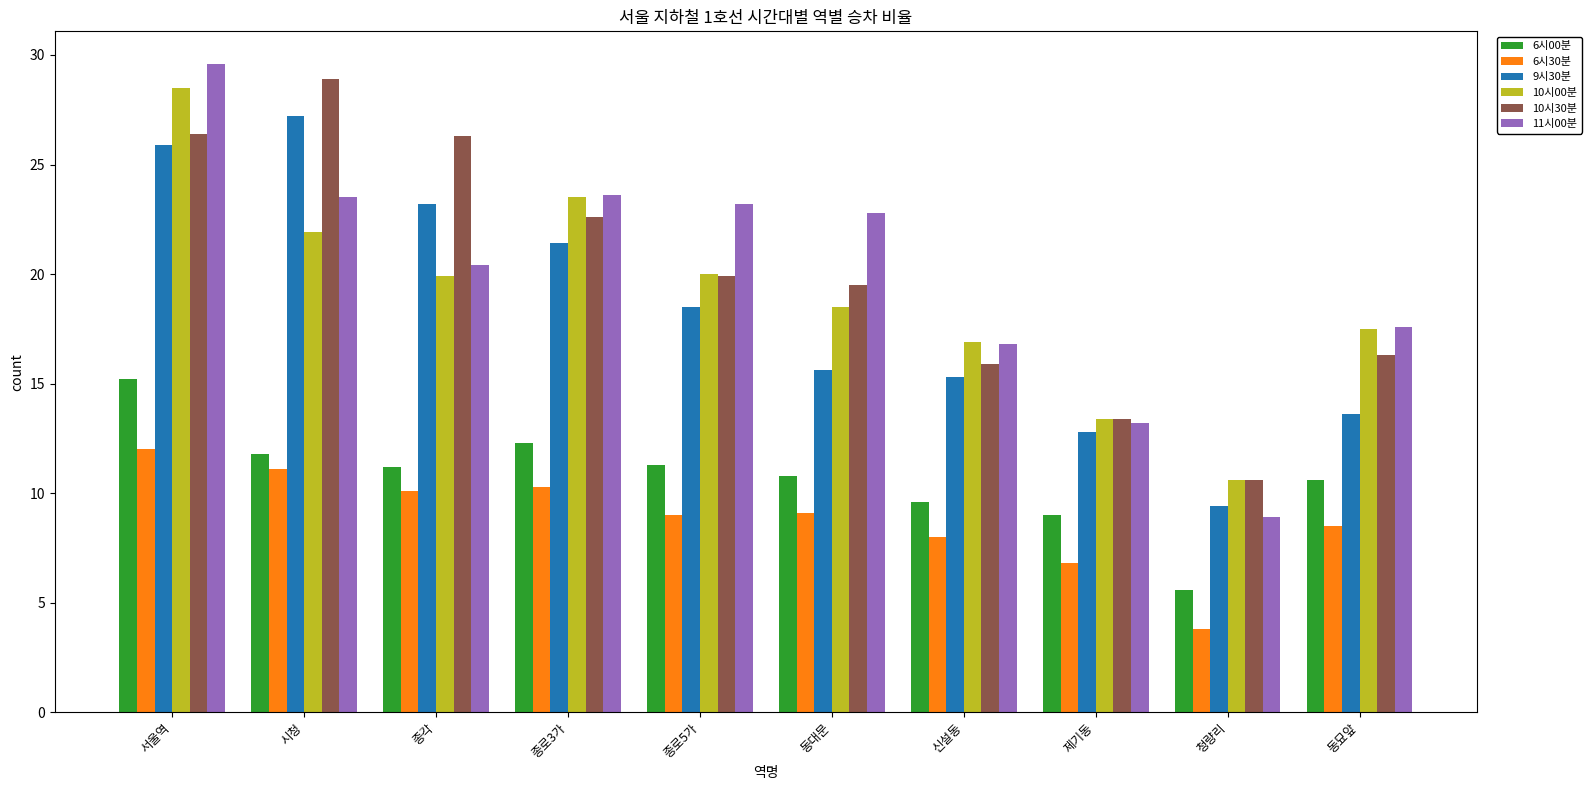

Which series has the widest spread of values?

11시00분